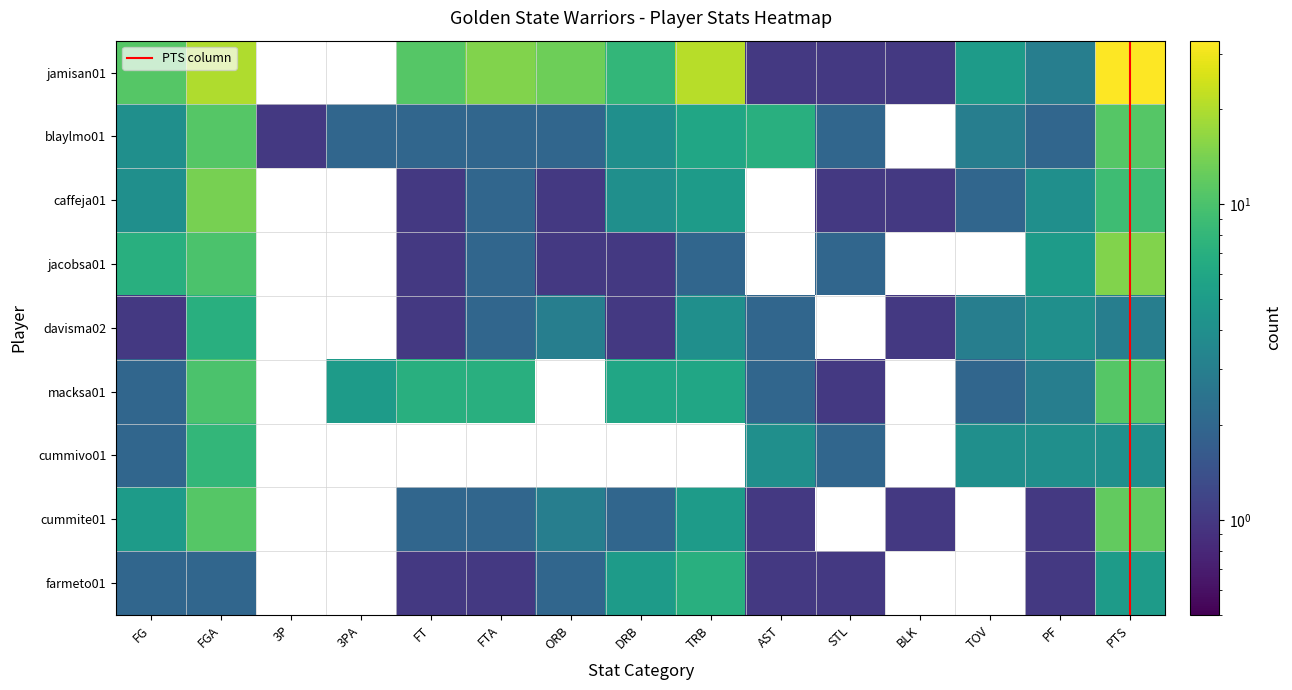

Rank the categories by farmeto01 value from highest to lowest.

TRB, DRB, PTS, FG, FGA, ORB, FT, FTA, AST, STL, PF, 3P, 3PA, BLK, TOV